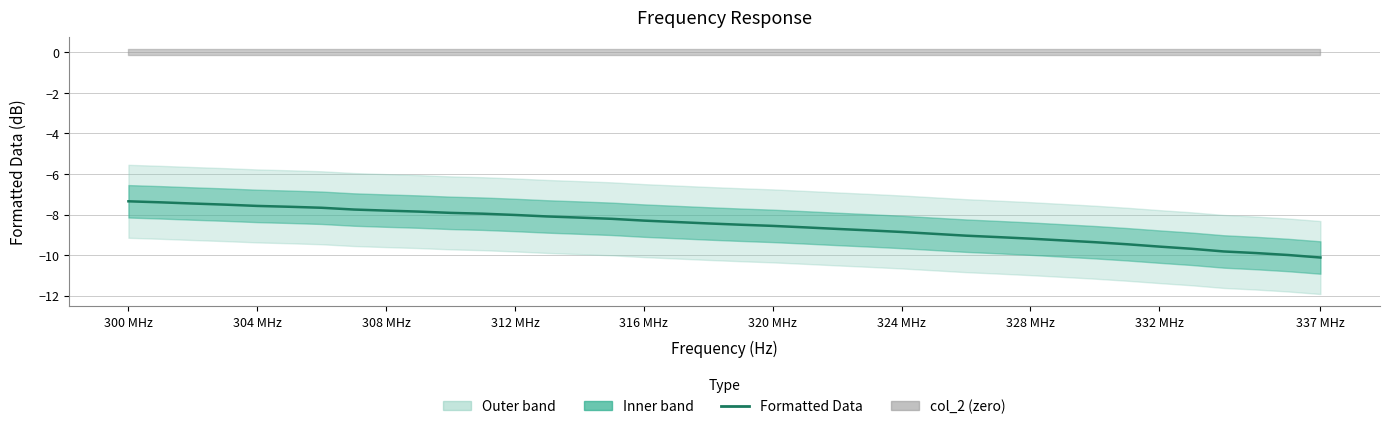

What is the difference between the second highest and minimum values?

2.7